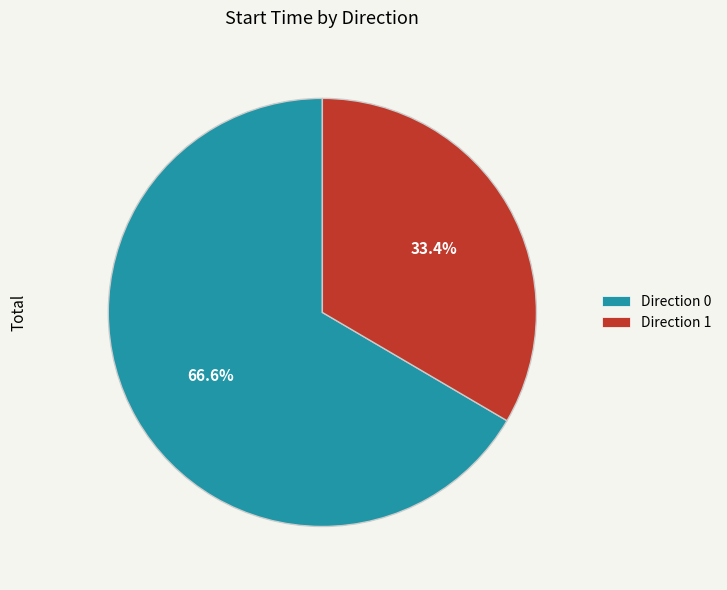

Which category has the biggest portion of the pie?

Direction 0